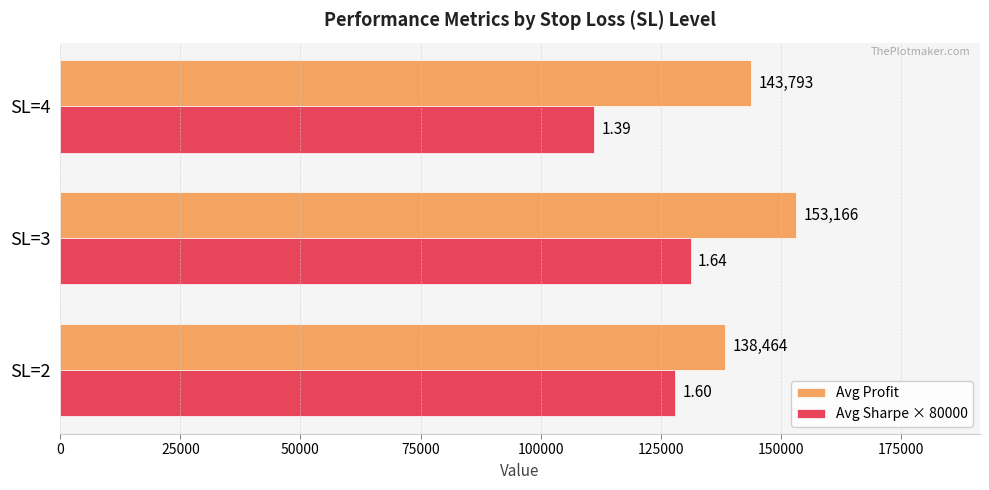

What is the difference between the second highest and minimum values in the Avg Sharpe × 80000 series?

16800.0